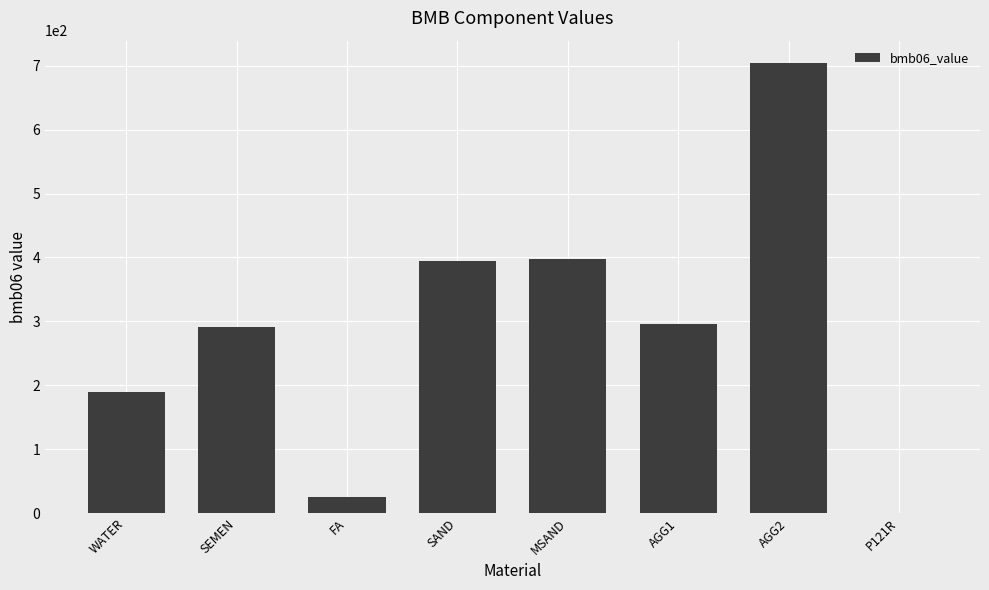

How many series are shown in this chart?

1